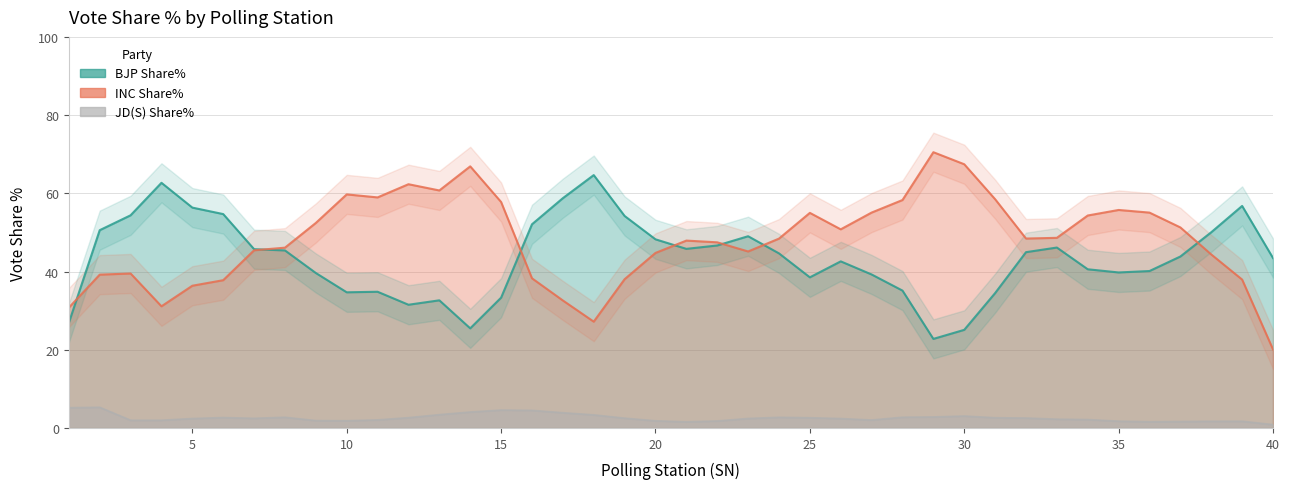

True or false: JD(S) Share% has more than 1 points higher than both neighbors.

True